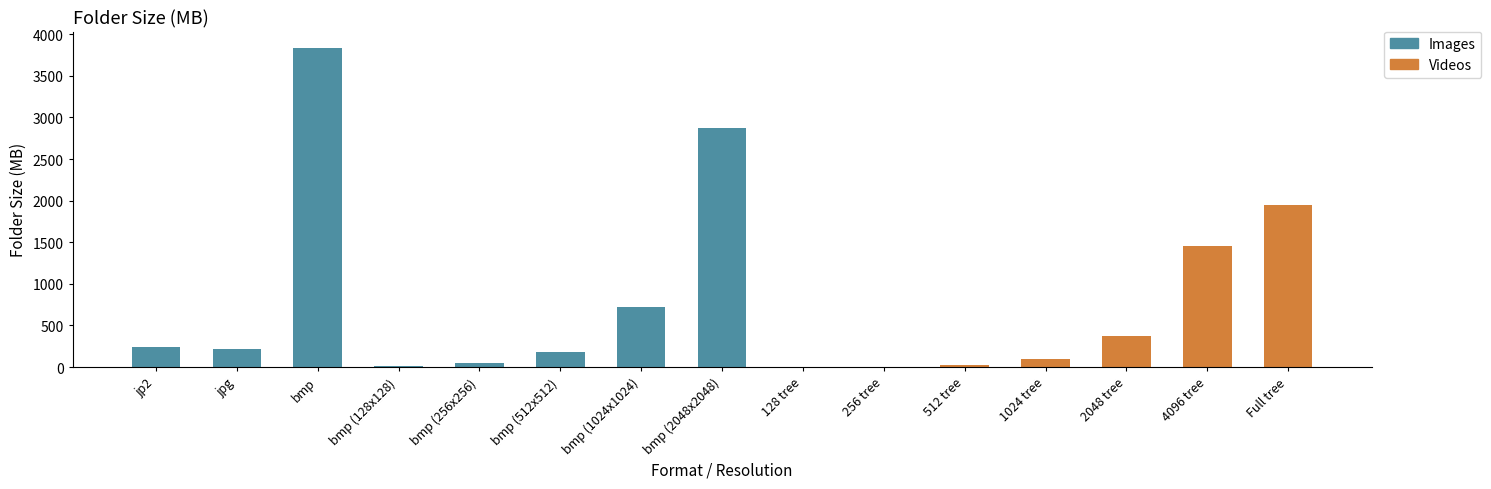

Where does the data first go above 212?

jp2